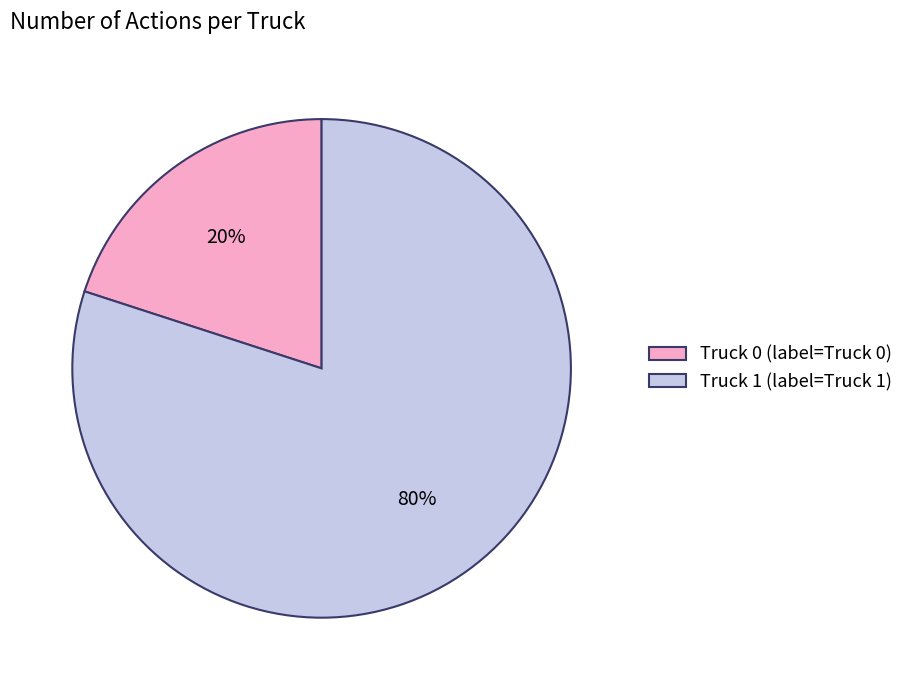

Between Truck 1 (label=Truck 1) and Truck 0 (label=Truck 0), which is larger?

Truck 1 (label=Truck 1)